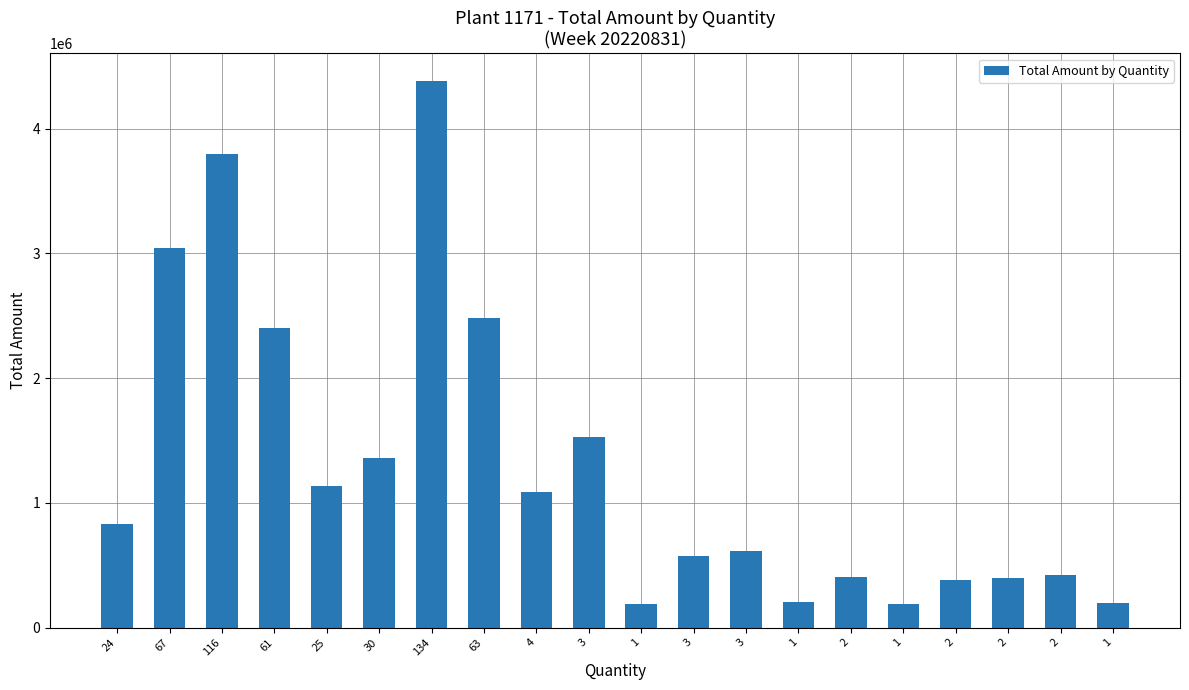

Are the bars grouped side by side (vs. stacked)?

No